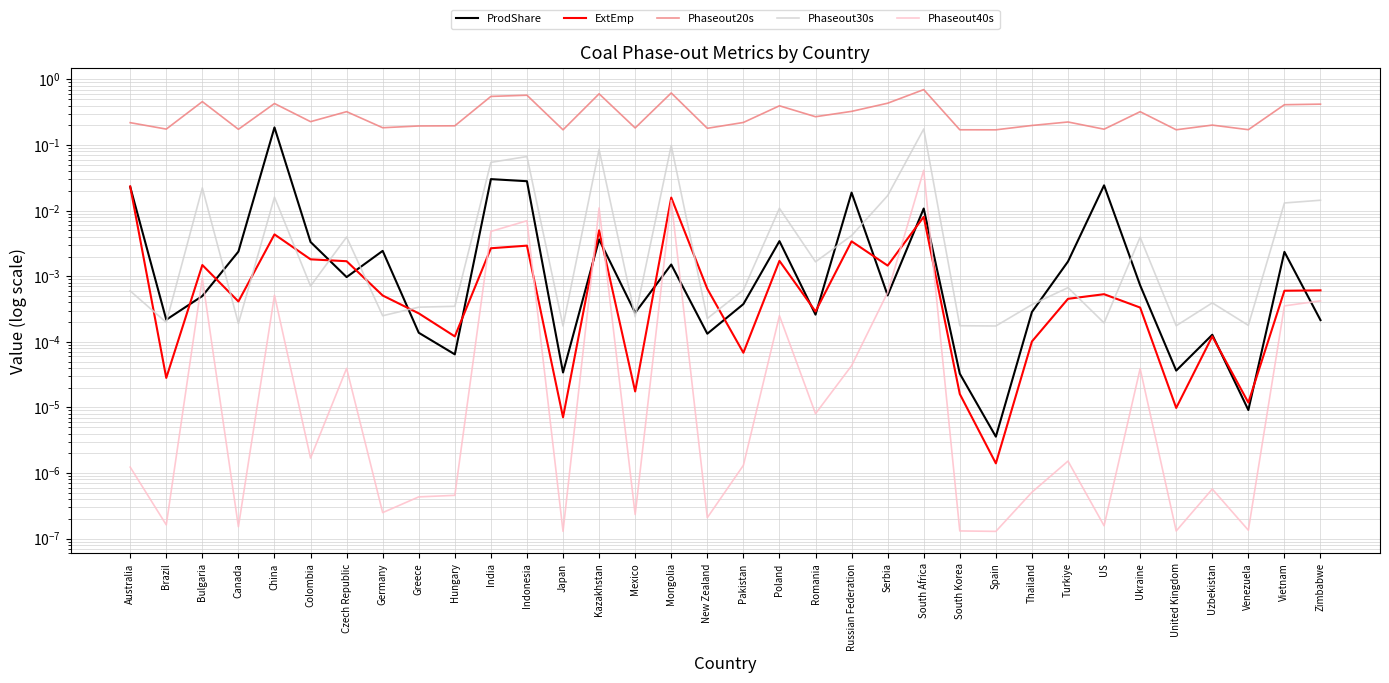

True or false: Phaseout20s and ExtEmp cross at least once.

False